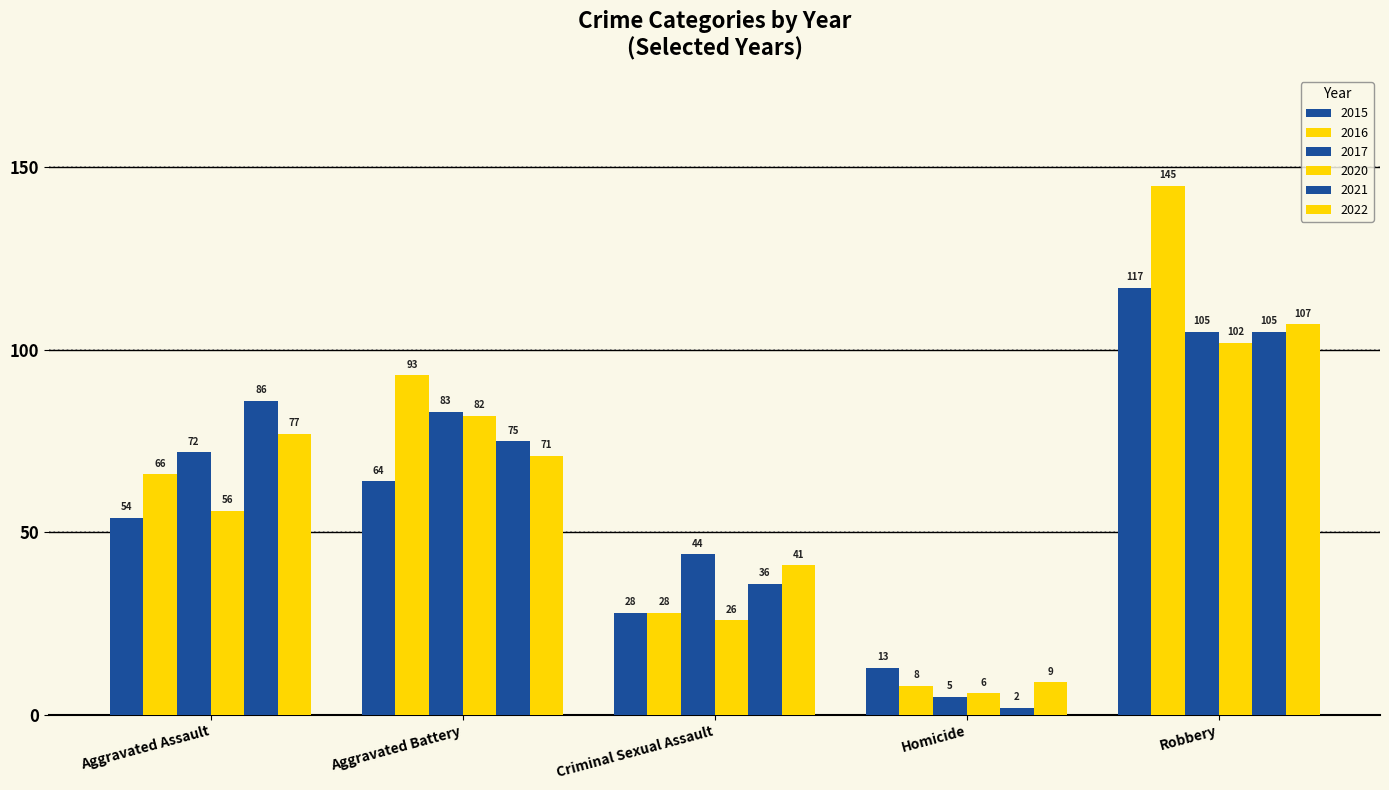

Are the bars horizontal?

No